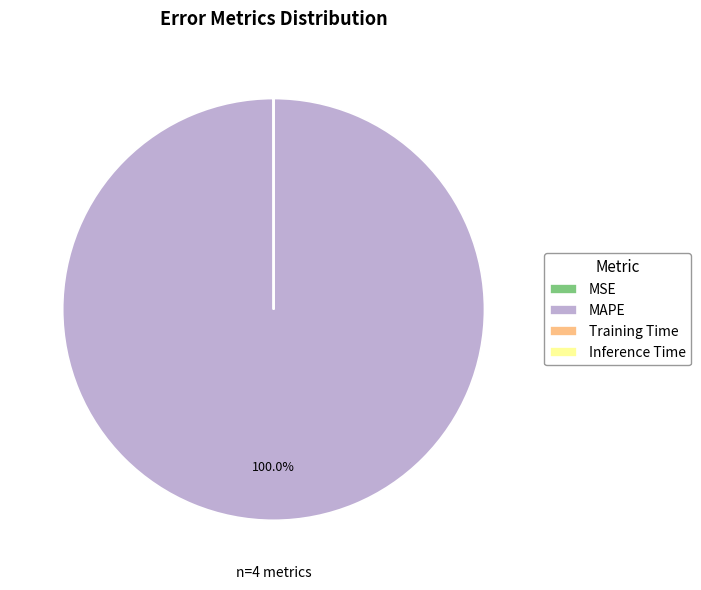

Which category has the biggest portion of the pie?

MAPE